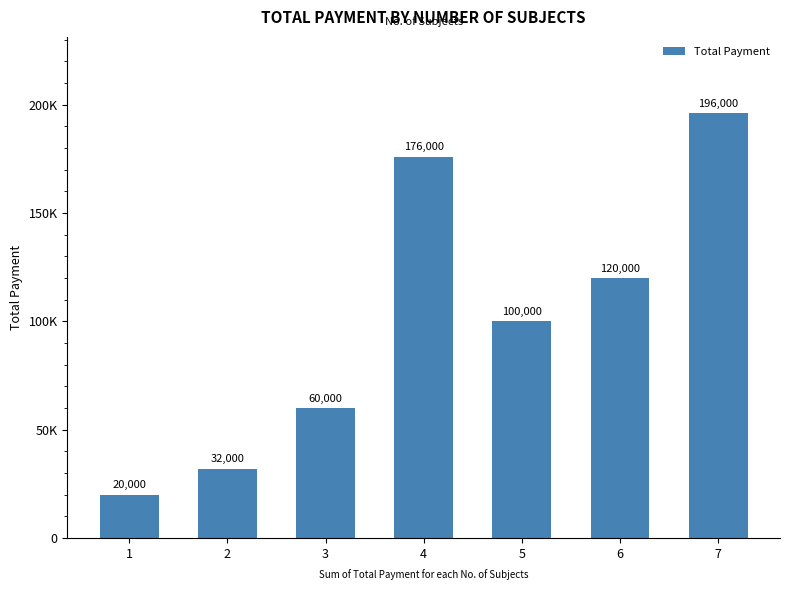

Rank the categories by value from highest to lowest.

7, 4, 6, 5, 3, 2, 1